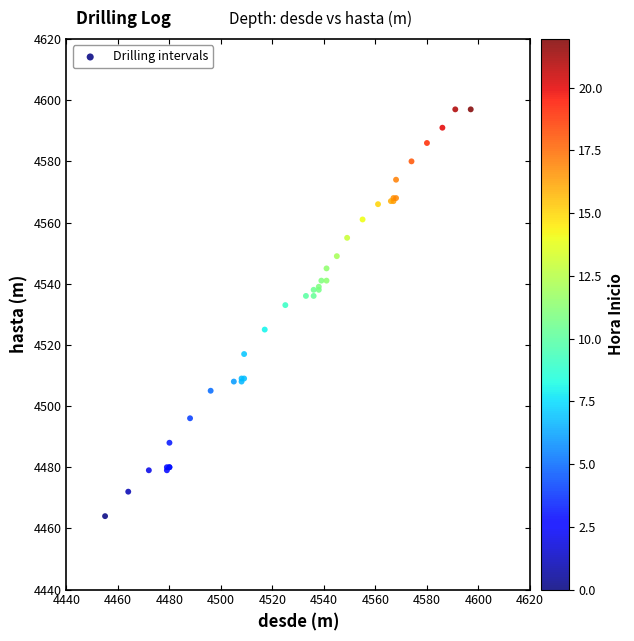

What Y value in the scatter plot is closest to 4530?

4533